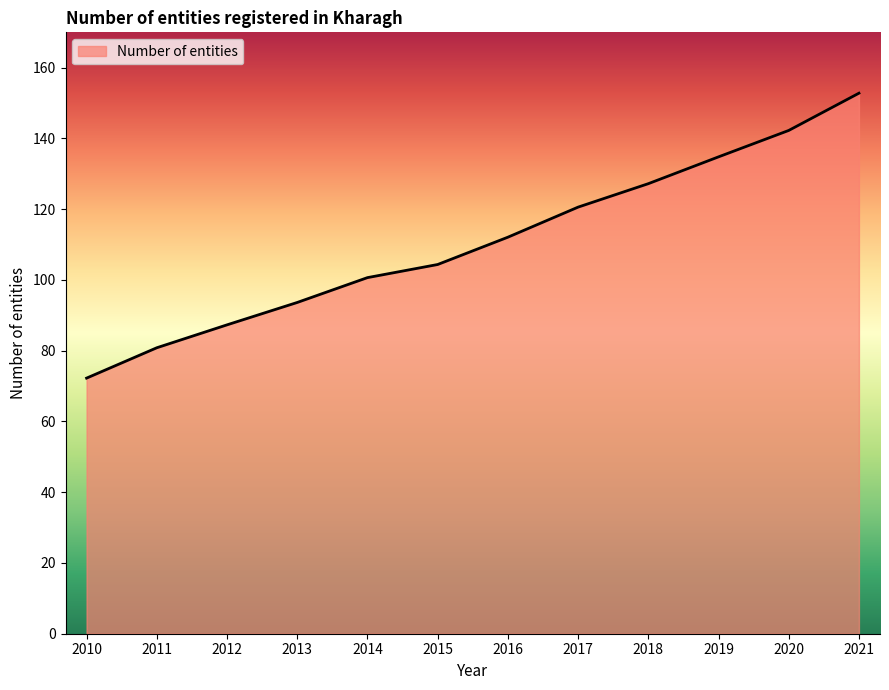

True or false: the data shows 141.6 at 2014.

False